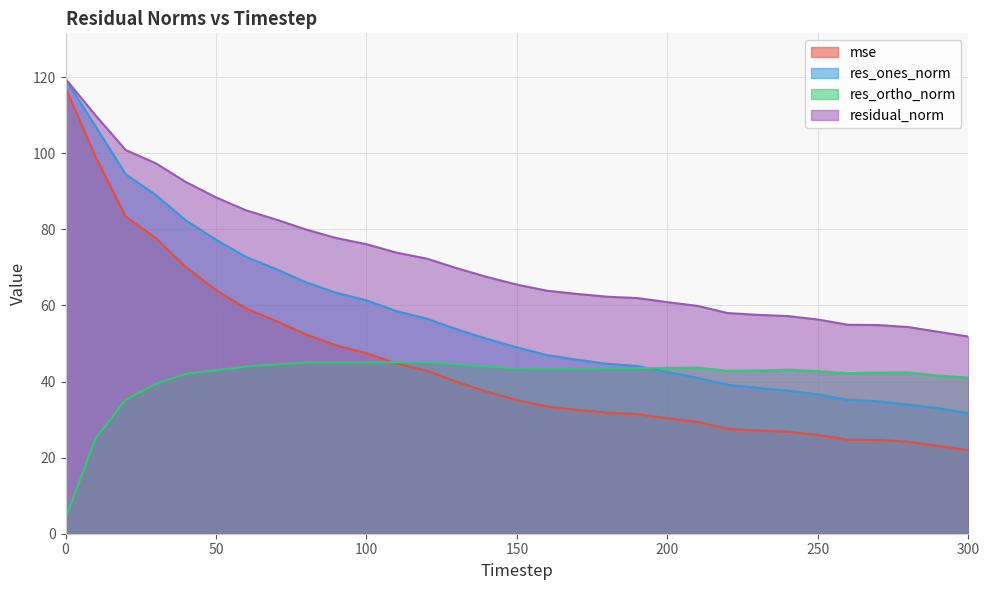

What value does the res_ortho_norm series have at 10?

25.1